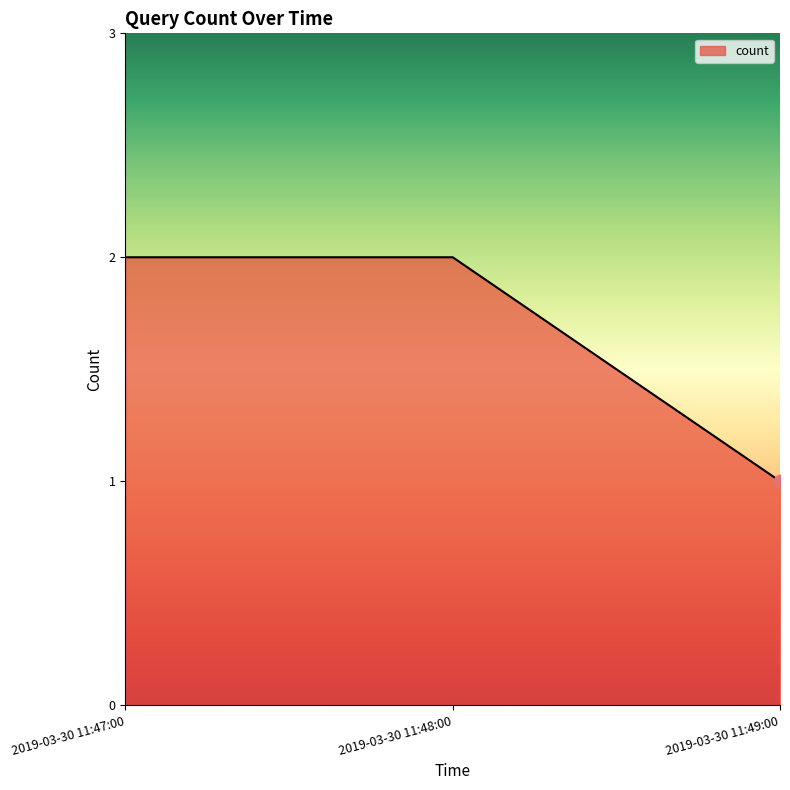

What is the change in value from 2019-03-30 11:48:00 to 2019-03-30 11:49:00?

-1